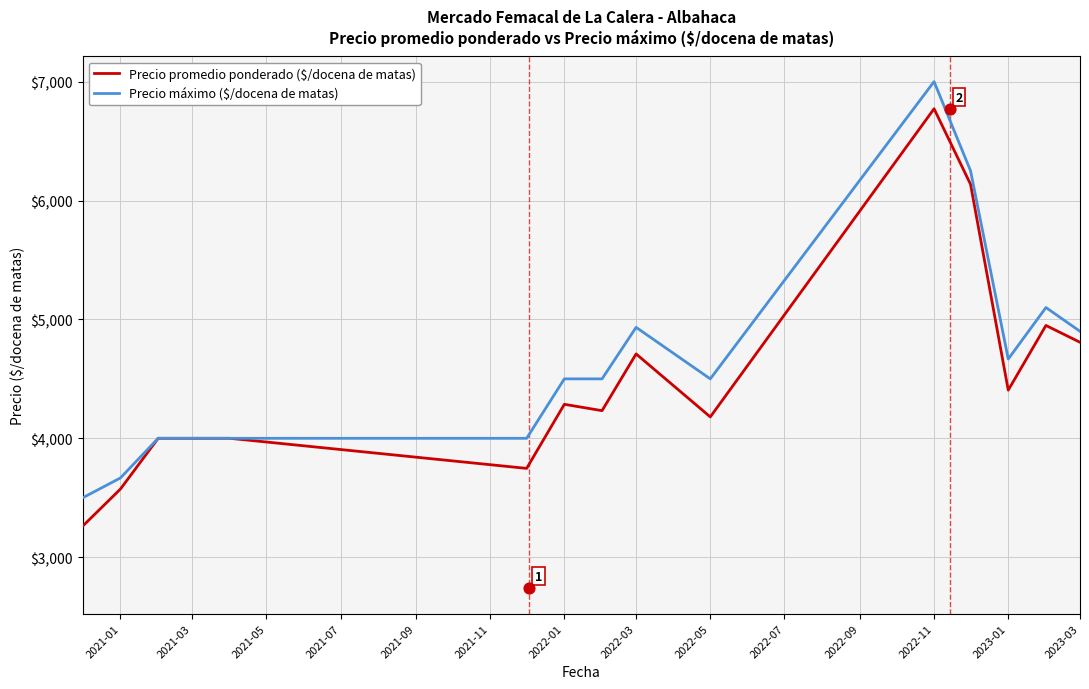

Which series contains the lowest Y value?

Precio promedio ponderado ($/docena de matas)